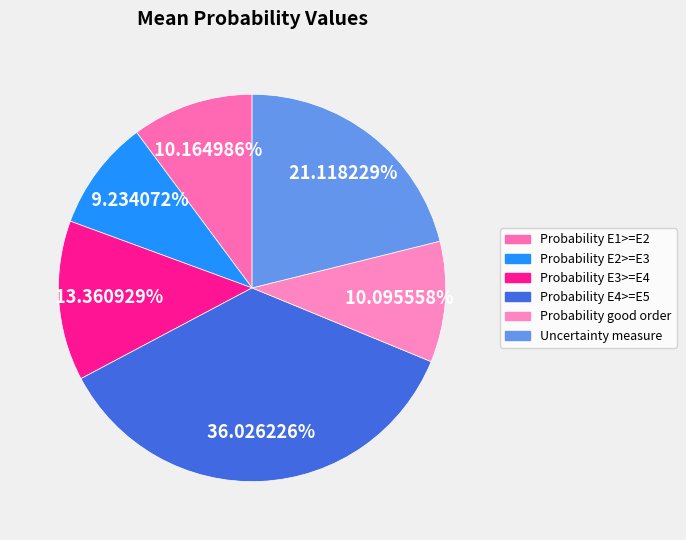

Does any single category account for the majority?

No